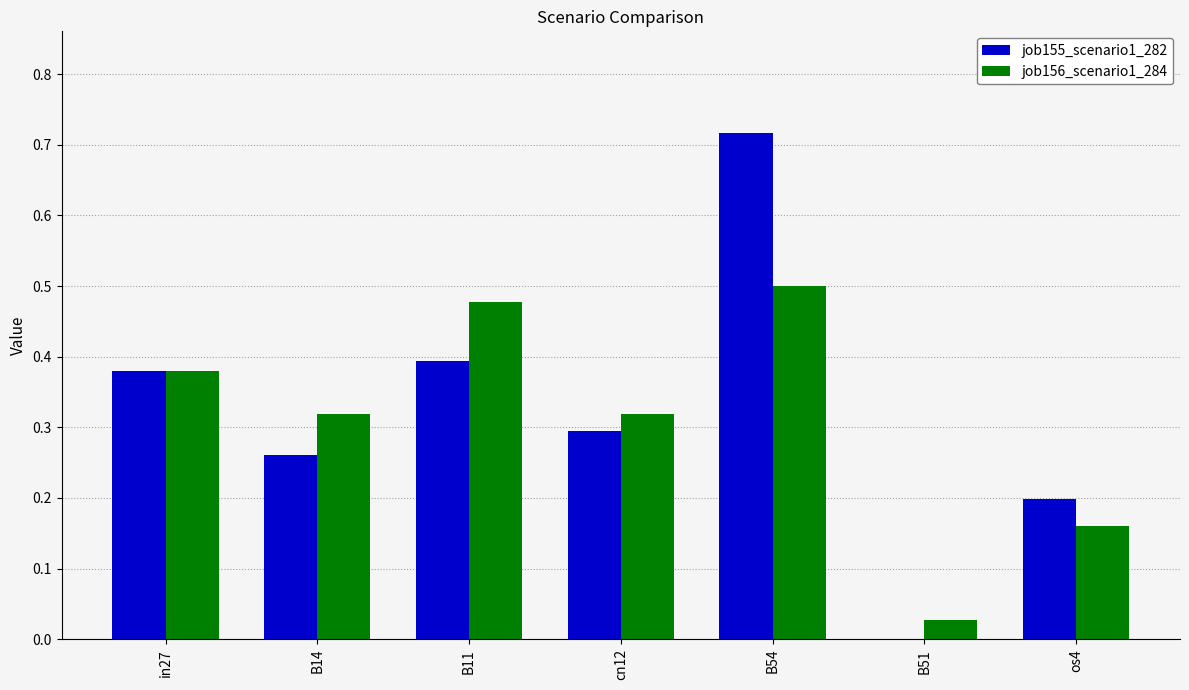

What is the sum of the job155_scenario1_282 values at cn12 and B54?

1.0